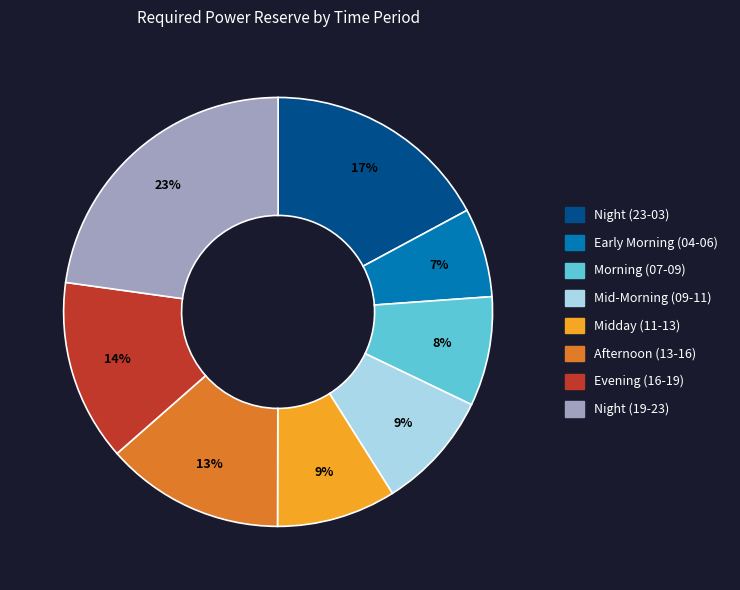

To the nearest percent, what is the average slice percentage?

12%